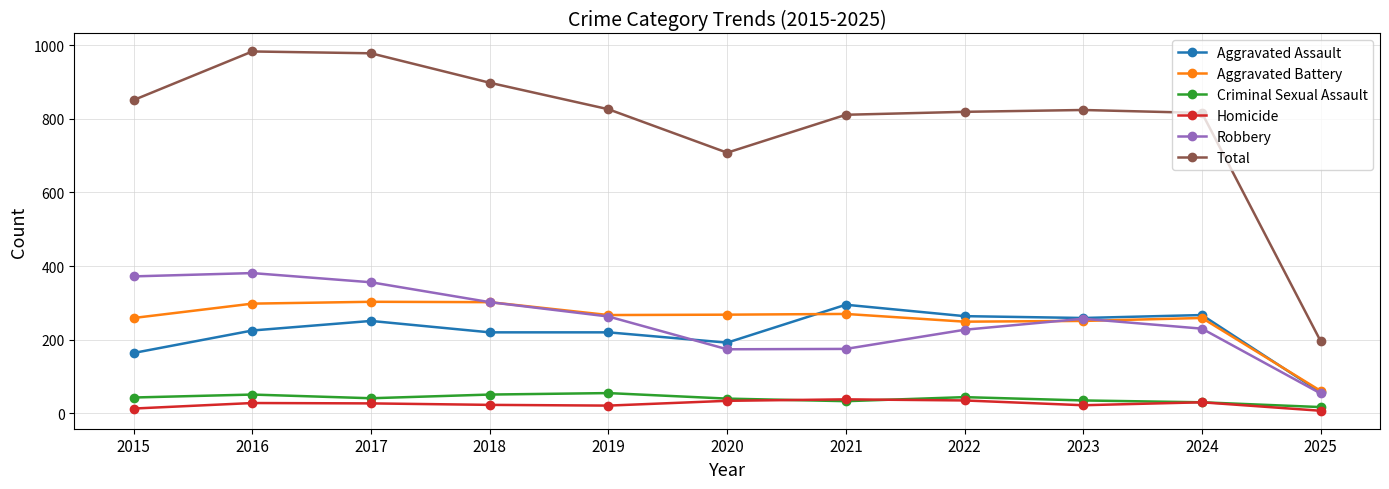

True or false: Aggravated Assault and Homicide intersect in this chart.

False